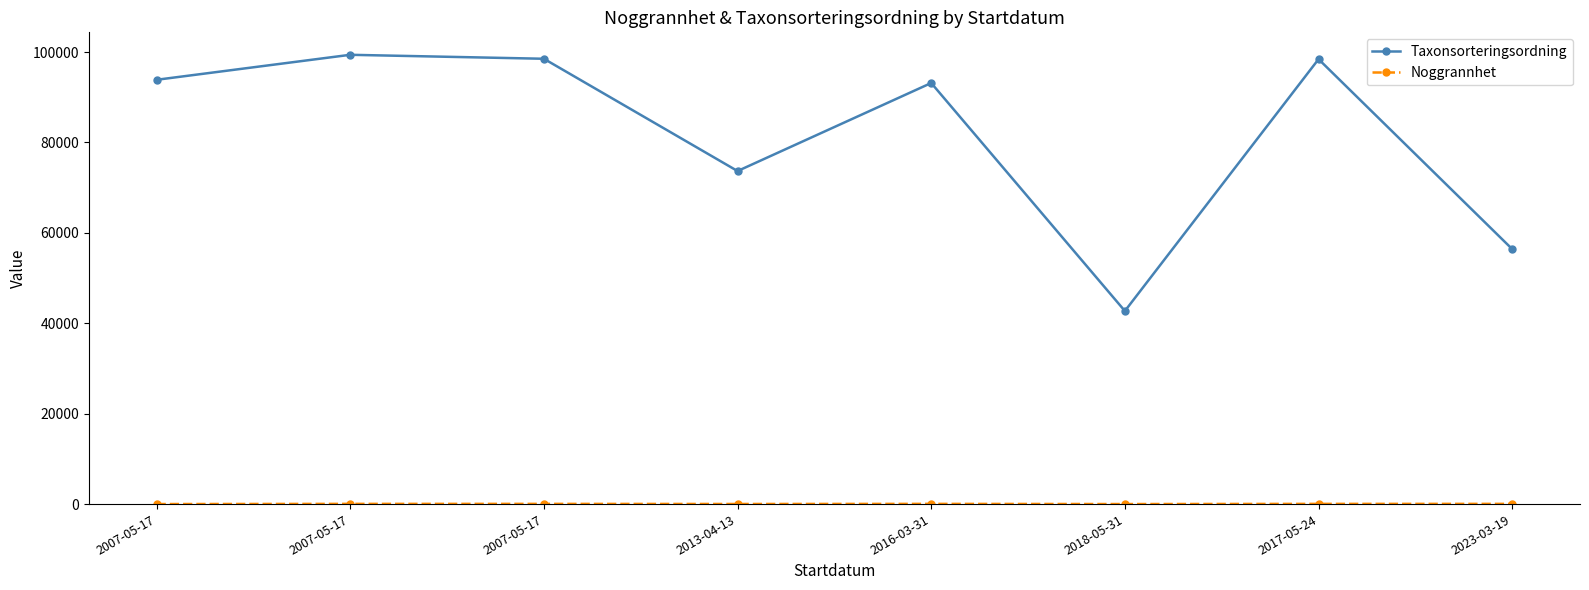

How many lines are shown in the chart?

2